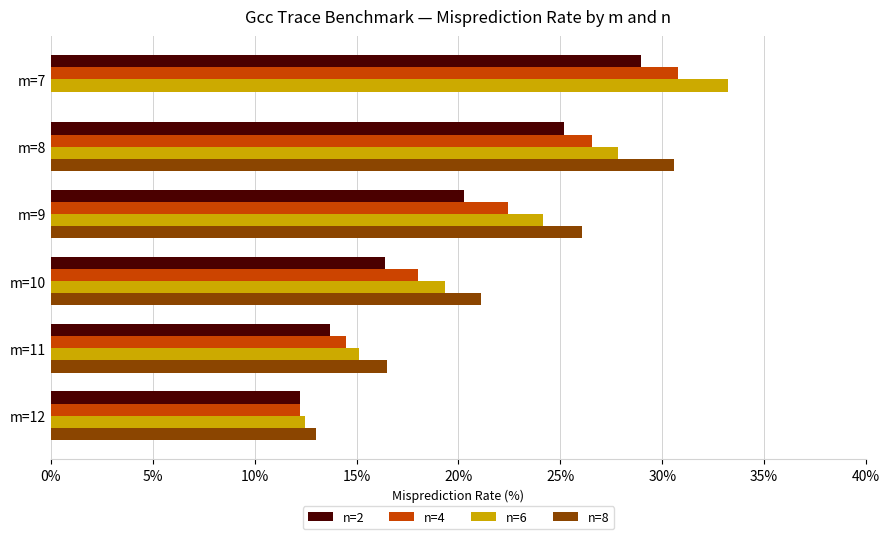

At which category does the chart reach its peak across all series?

m=7